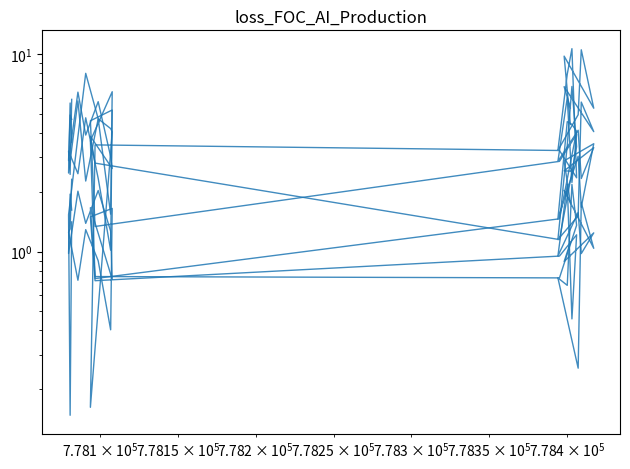

Count the number of categories in the chart.

20